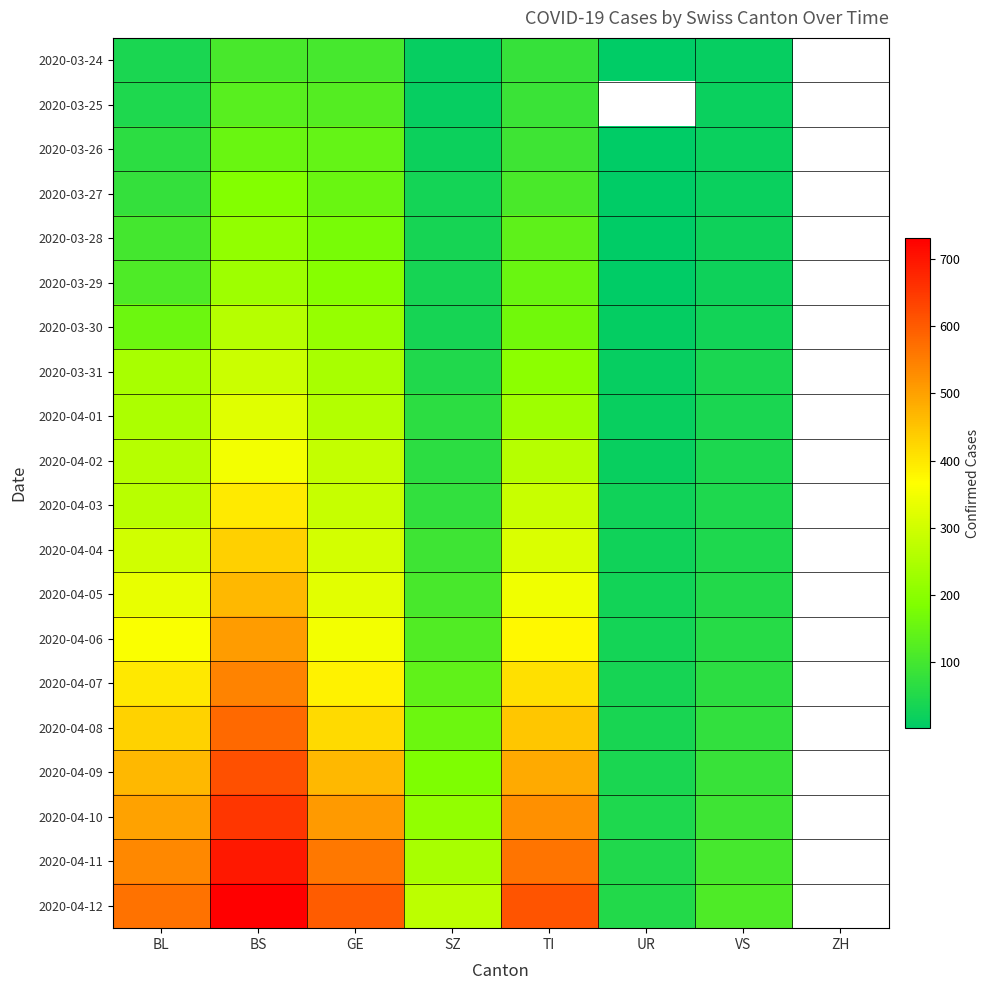

Between TI and SZ, which is larger?

TI